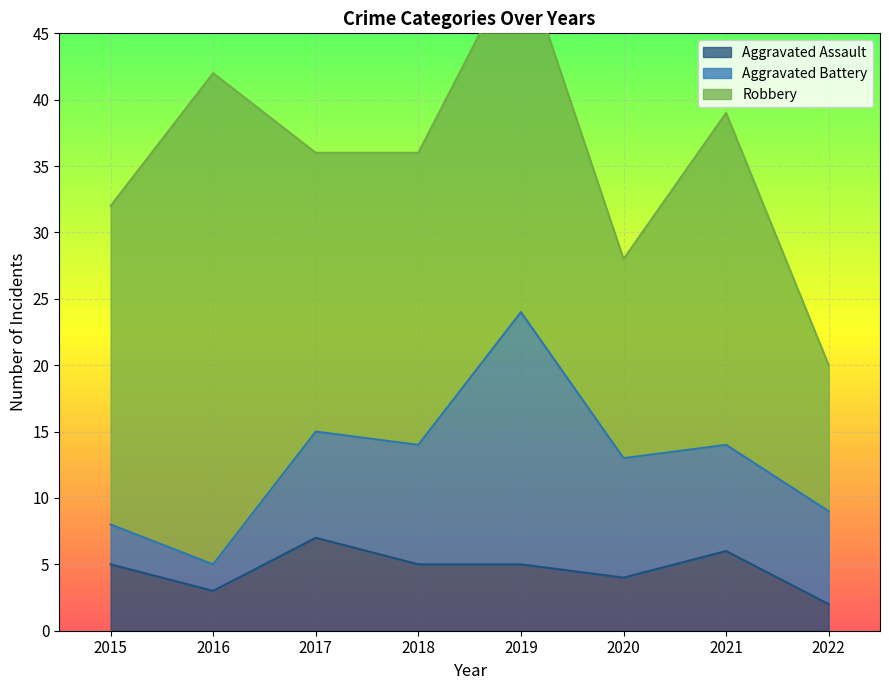

At which label is Aggravated Battery closest to 10?

2018